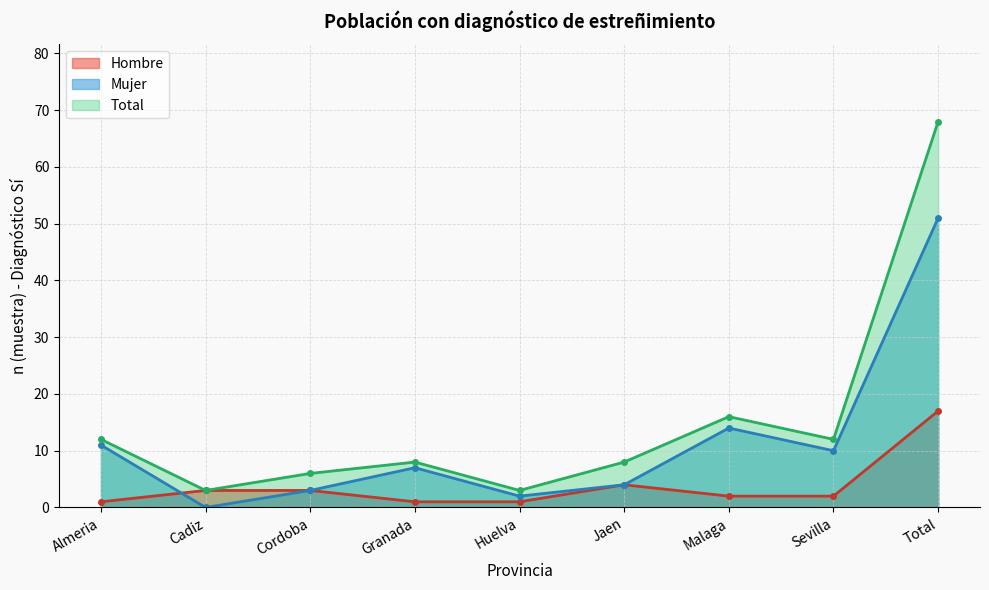

At which category is the sum across all series the highest?

Total